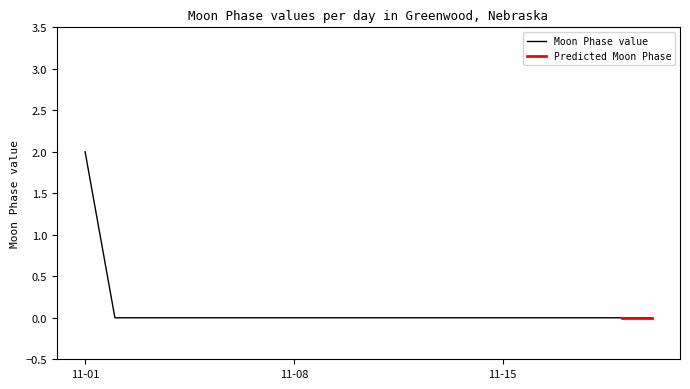

True or false: the data shows 1 at 2022-11-19.

False